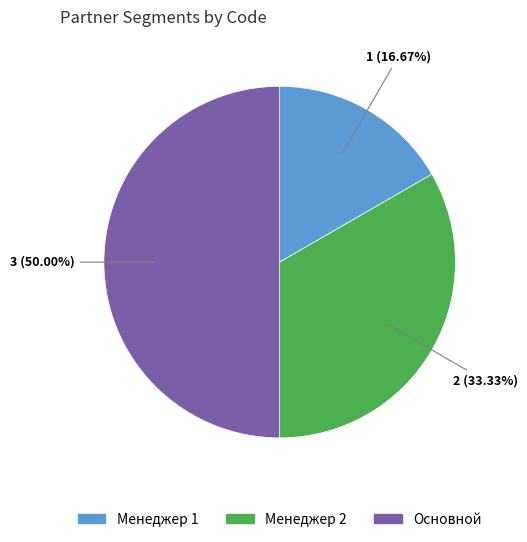

What is the total percentage of Основной and Менеджер 2?

83.3%